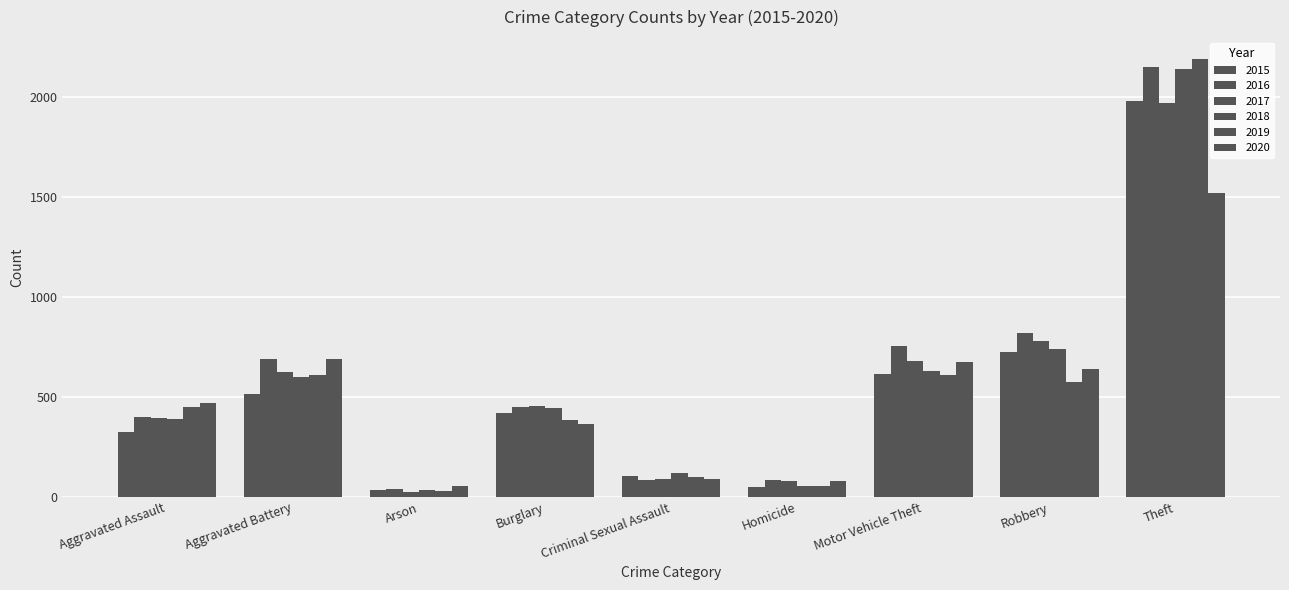

Is it true that 2017 equals 117 at Aggravated Assault?

False